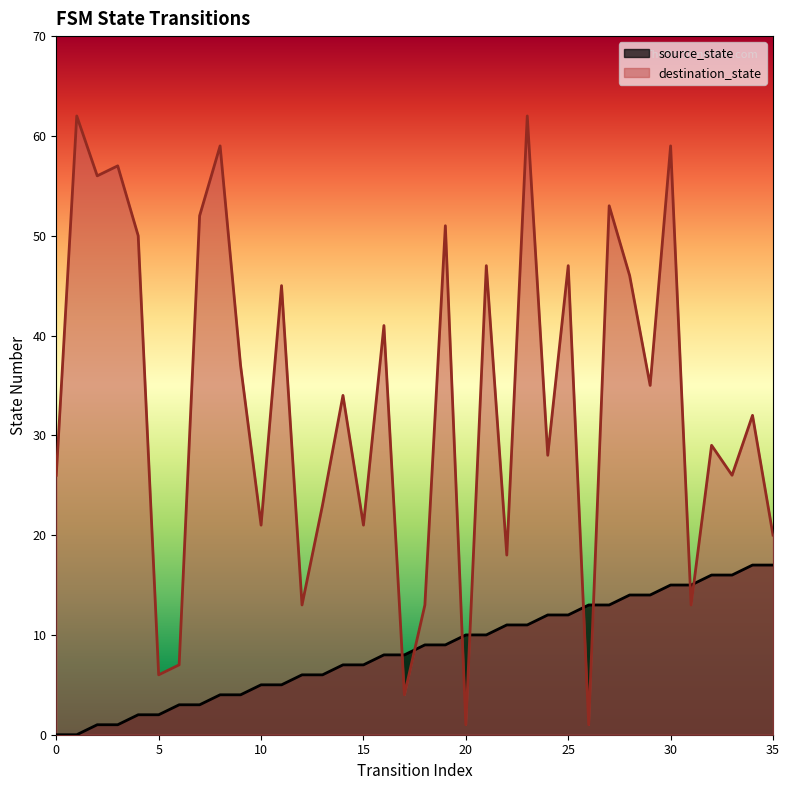

How many values in the source_state series exceed 9?

16